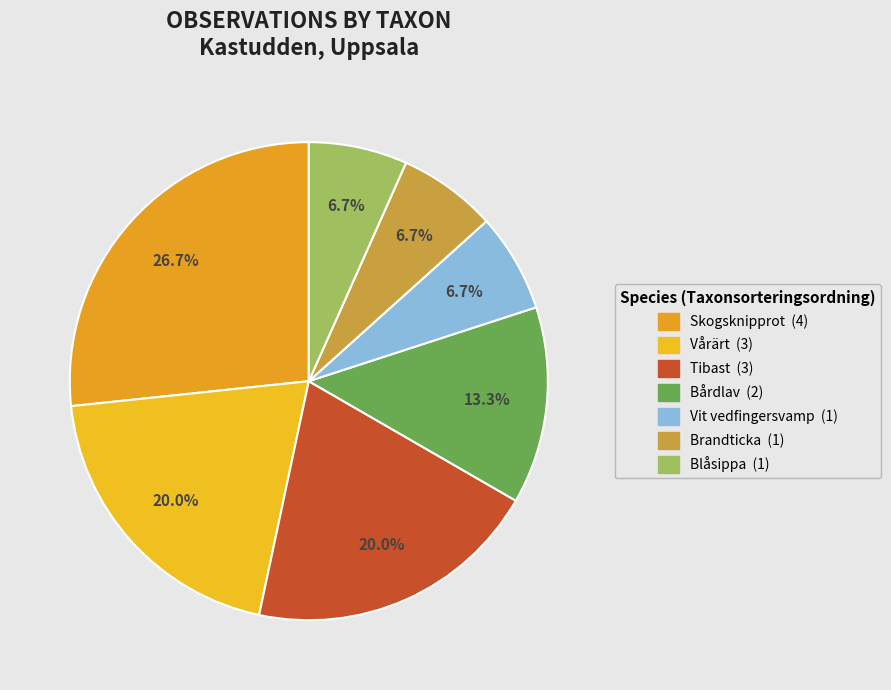

How many segments does this pie chart have?

7